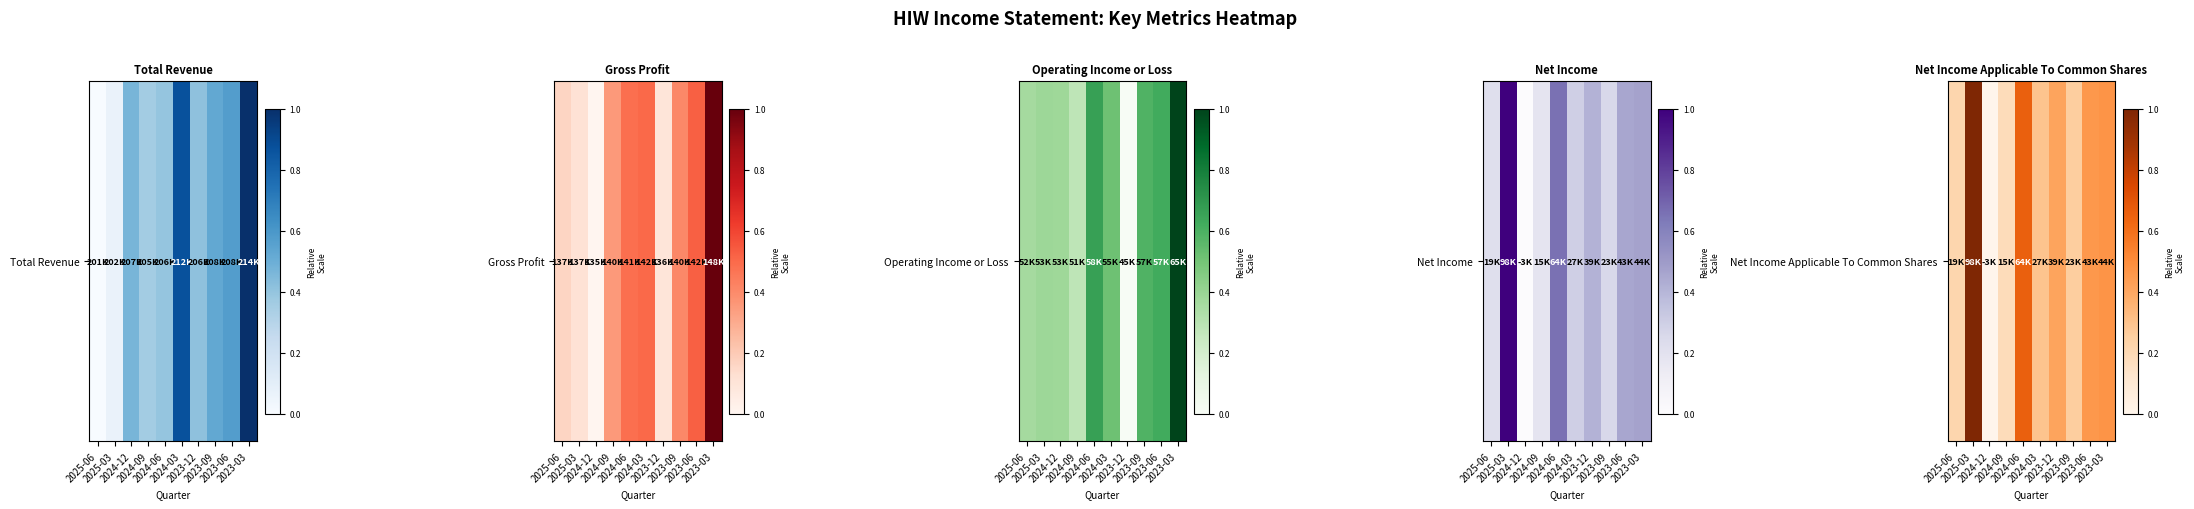

How many values exceed 0?

9